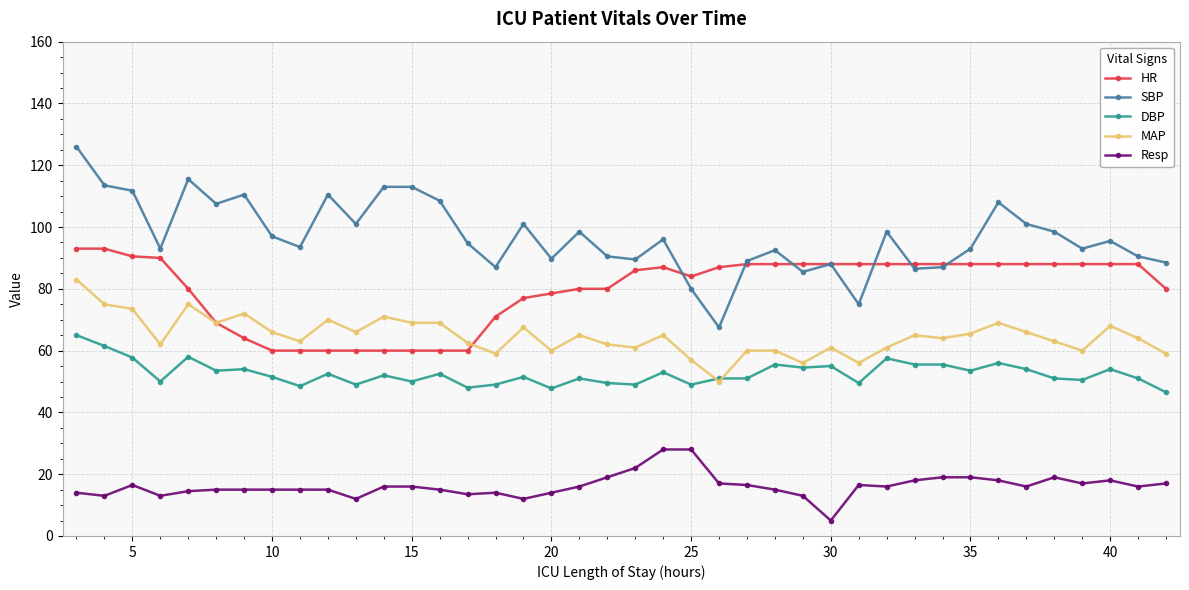

Which series has the largest range (max minus min)?

SBP